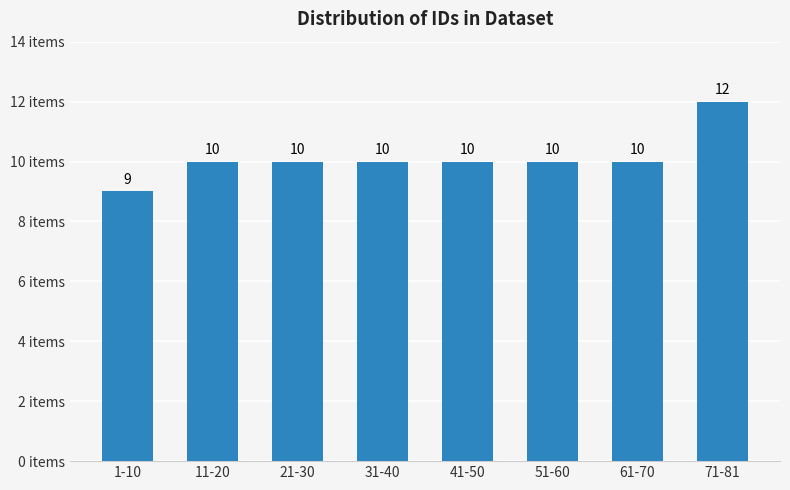

Reading left to right, transcribe all the data shown in this chart.

9	10	10	10	10	10	10	12